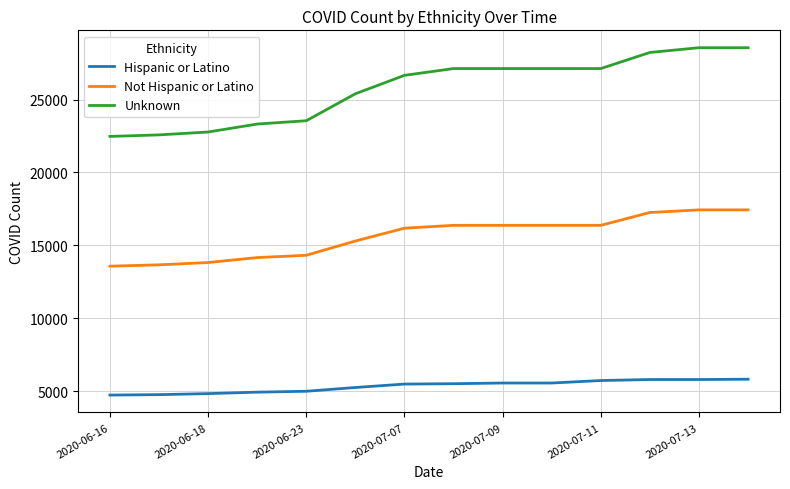

Rank the series by their maximum value, from highest to lowest.

Unknown, Not Hispanic or Latino, Hispanic or Latino